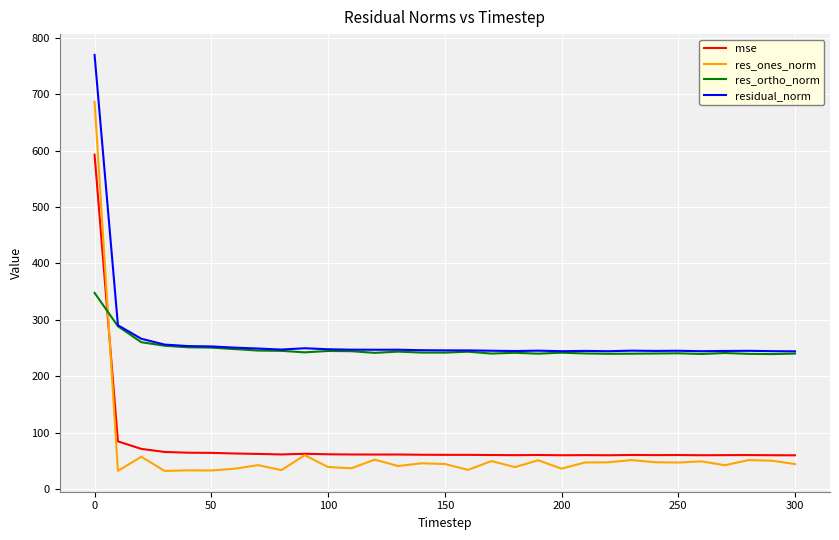

Rank the series by their maximum value, from lowest to highest.

res_ortho_norm, mse, res_ones_norm, residual_norm